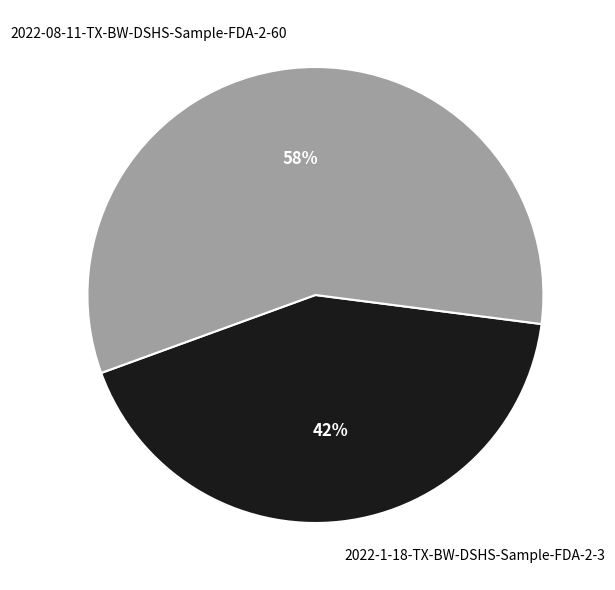

Between 2022-08-11-TX-BW-DSHS-Sample-FDA-2-60 and 2022-1-18-TX-BW-DSHS-Sample-FDA-2-3, which is larger?

2022-08-11-TX-BW-DSHS-Sample-FDA-2-60